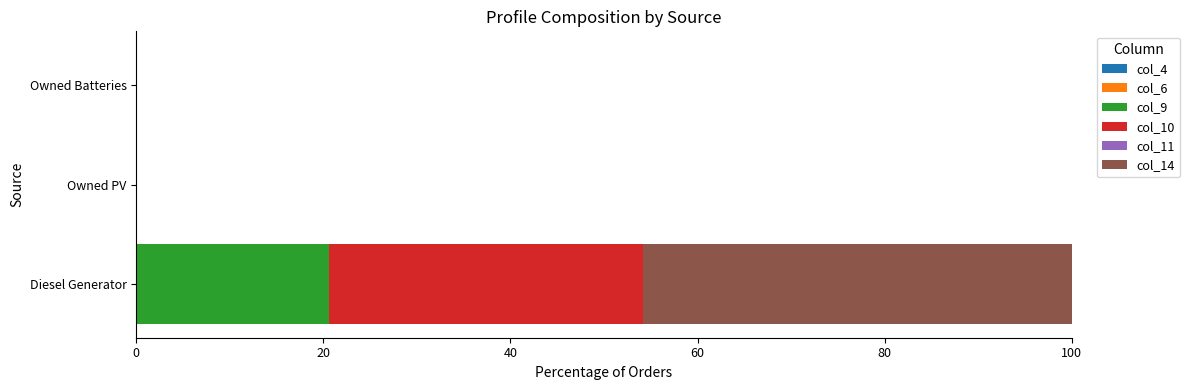

Which category has the highest value in the col_9 series?

Diesel Generator